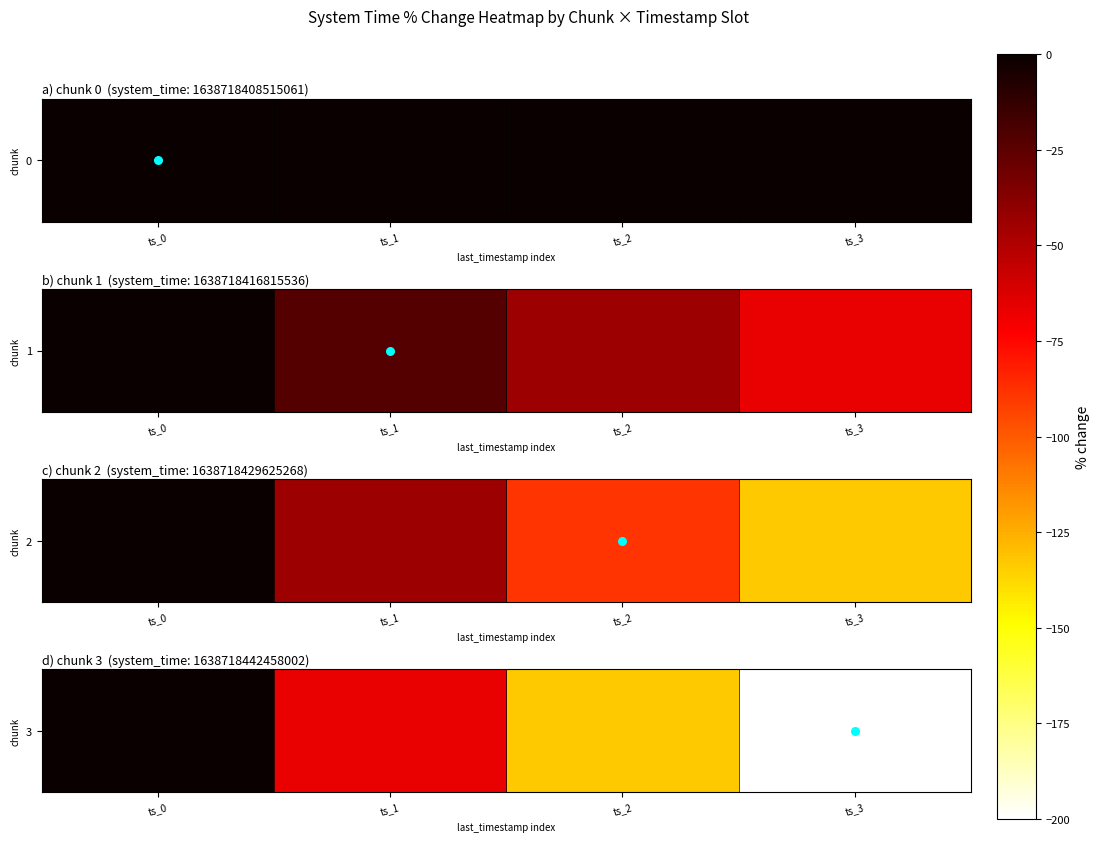

What is the change in value from ts_0 to ts_2?

-133.3